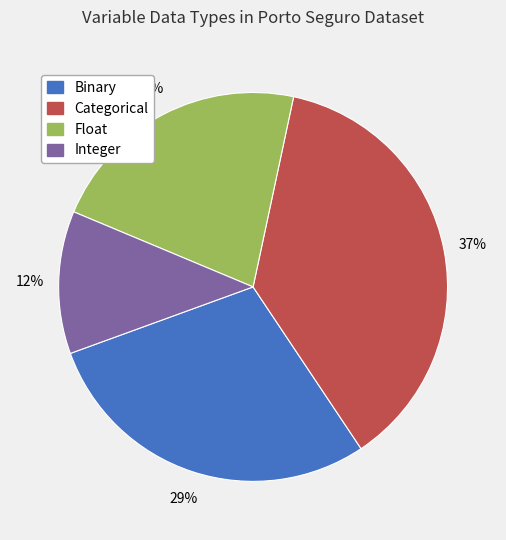

Is it true that Float is 28% of the pie?

False